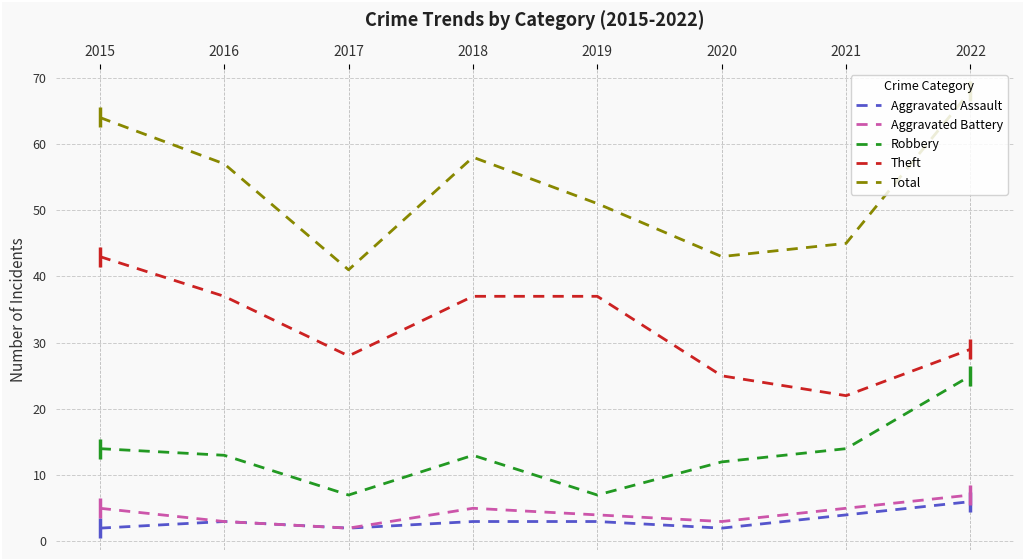

What value does the Aggravated Battery series have at 2018?

5